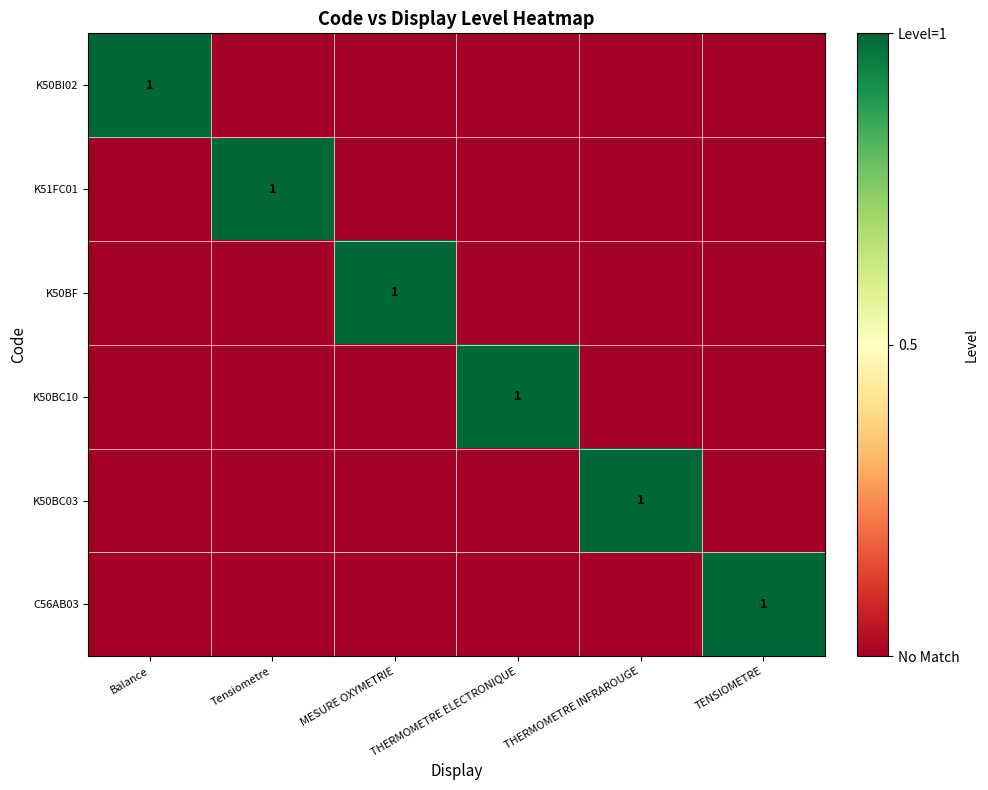

Is it true that K51FC01 equals 0 at TENSIOMETRE?

True